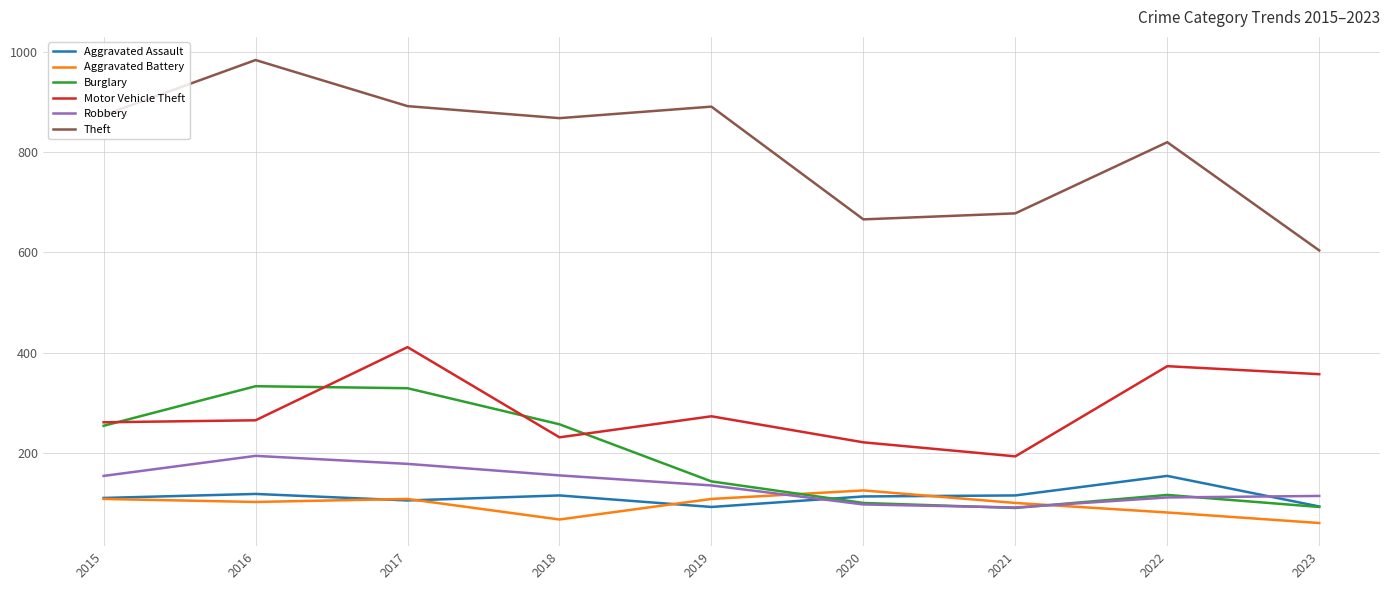

Is it true that Motor Vehicle Theft equals 149 at 2020?

False